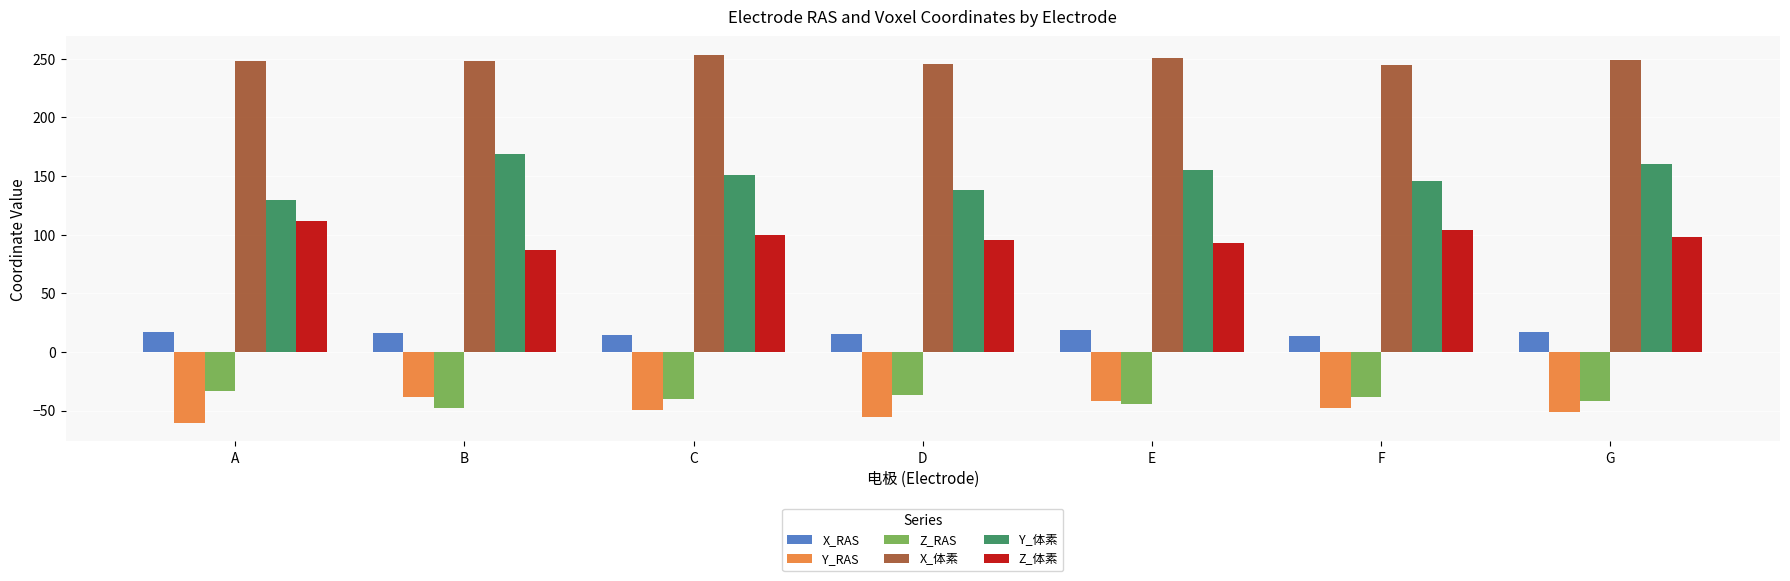

The Z_RAS series shows -22.0 at E. True or false?

False